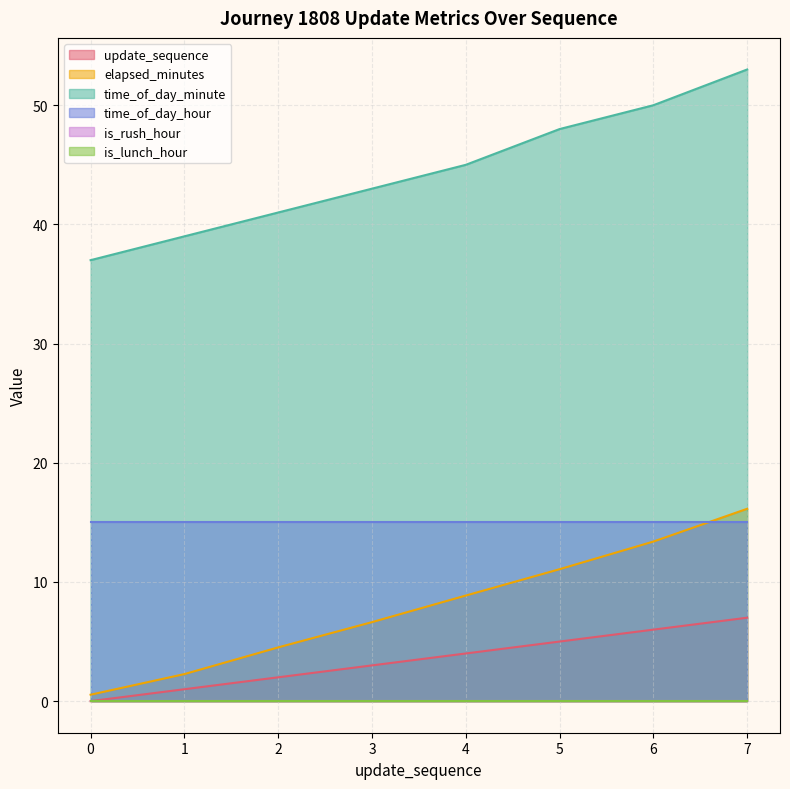

How many lines are shown in the chart?

6